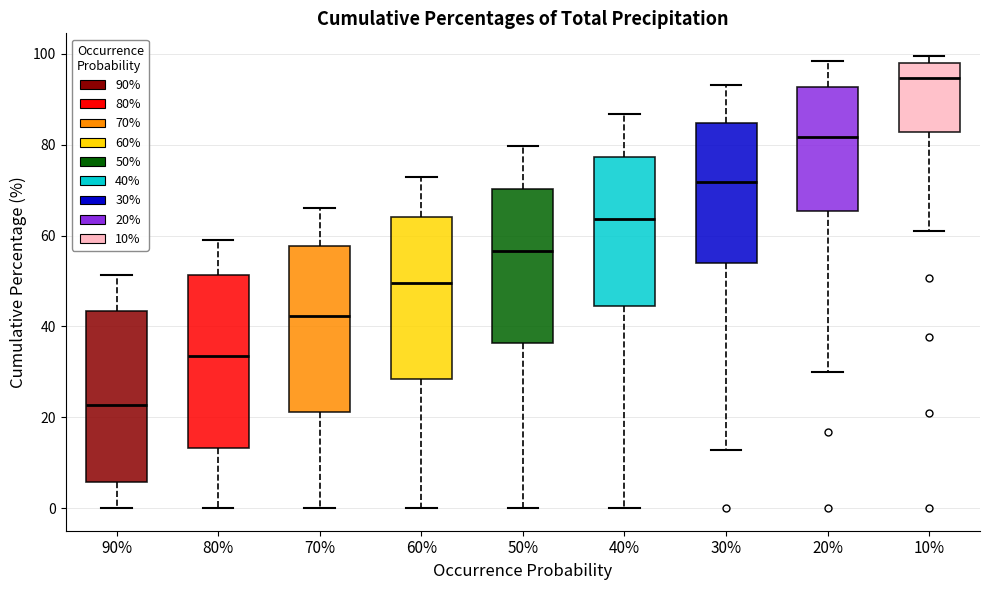

Which box's median line is the lowest?

90%